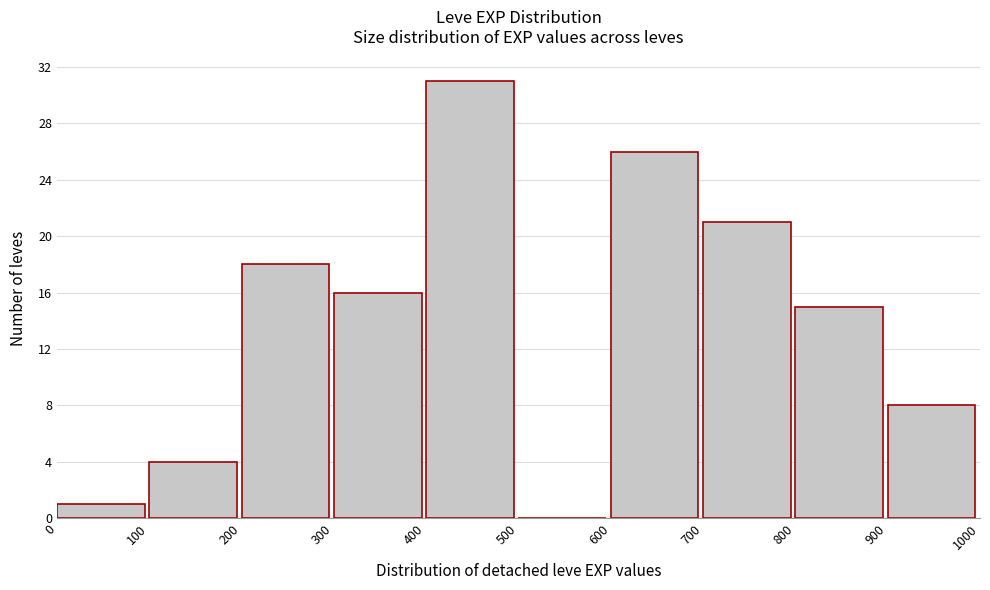

What is the height of the bar covering 900 to 1000 on the x-axis? The values are not printed on the chart, so give them approximately, as read against the axis.

8